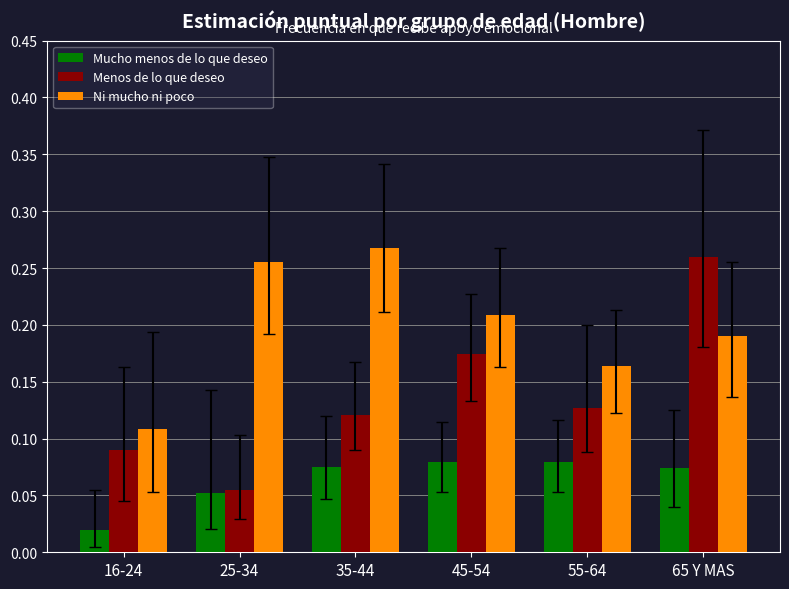

What is the total value across all series at 65 Y MAS?

0.5